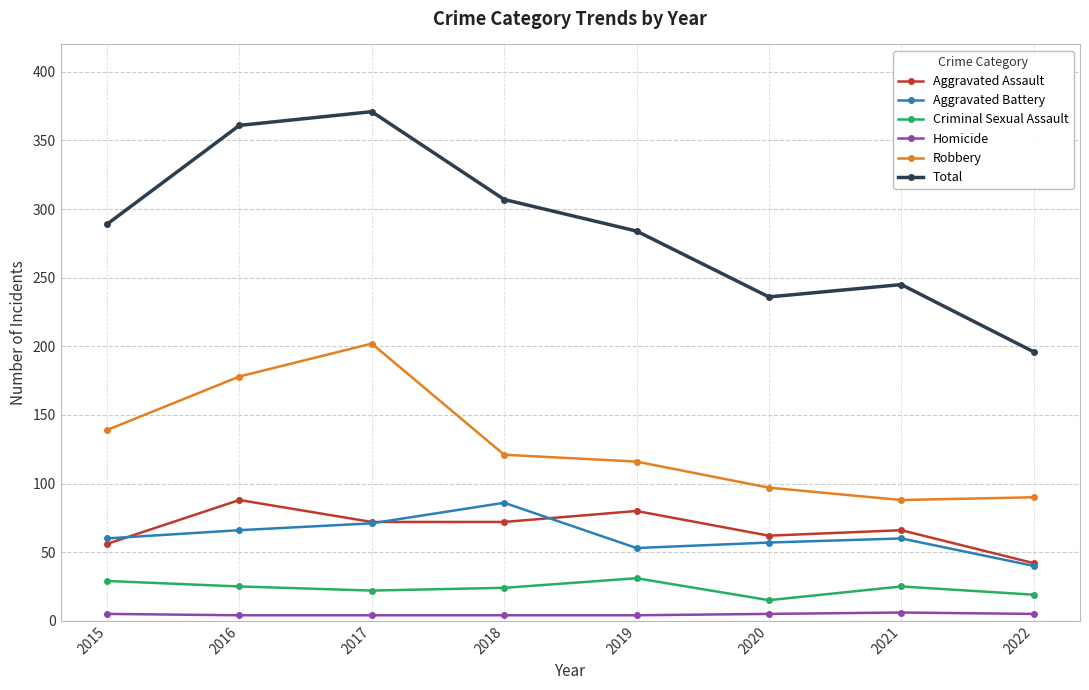

True or false: Criminal Sexual Assault has more than 1 interior local peaks.

True